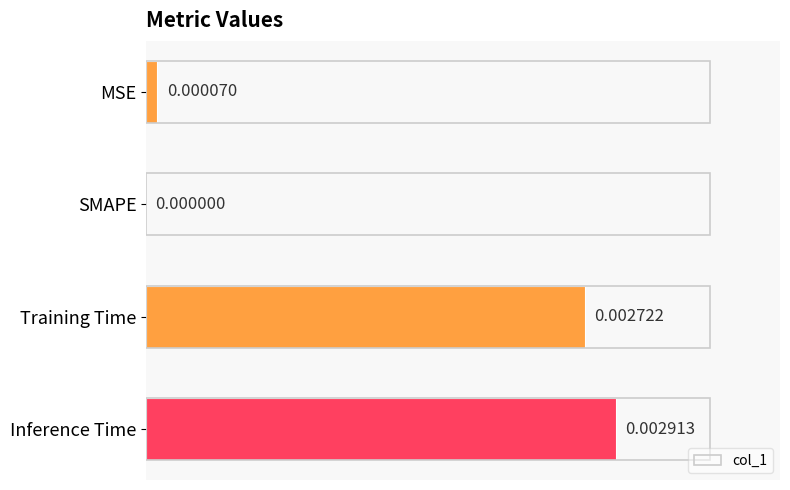

At which category does the chart reach its peak across all series?

Inference Time